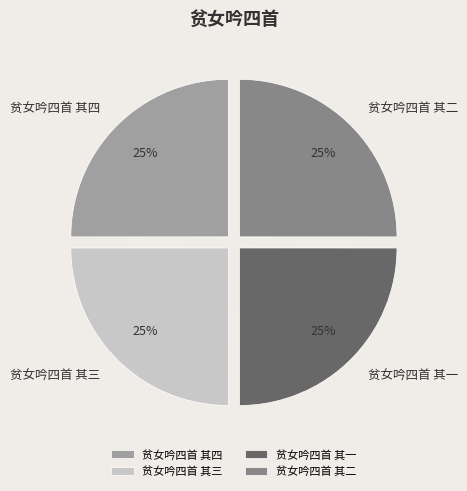

Approximately how many times larger is the value at 贫女吟四首 其四 compared to 贫女吟四首 其二?

1.0